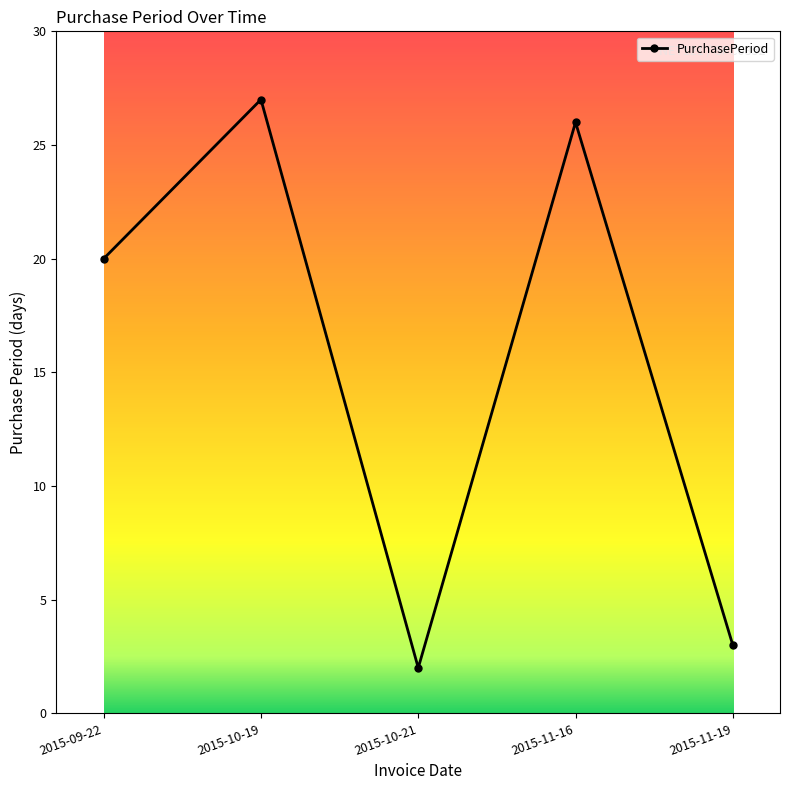

Where is the first local maximum?

2015-10-19